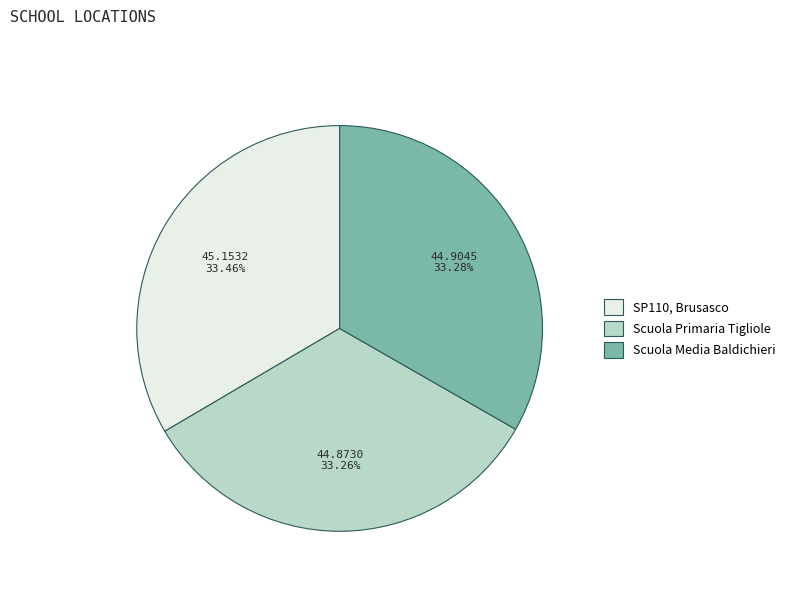

Does any single category account for the majority?

No